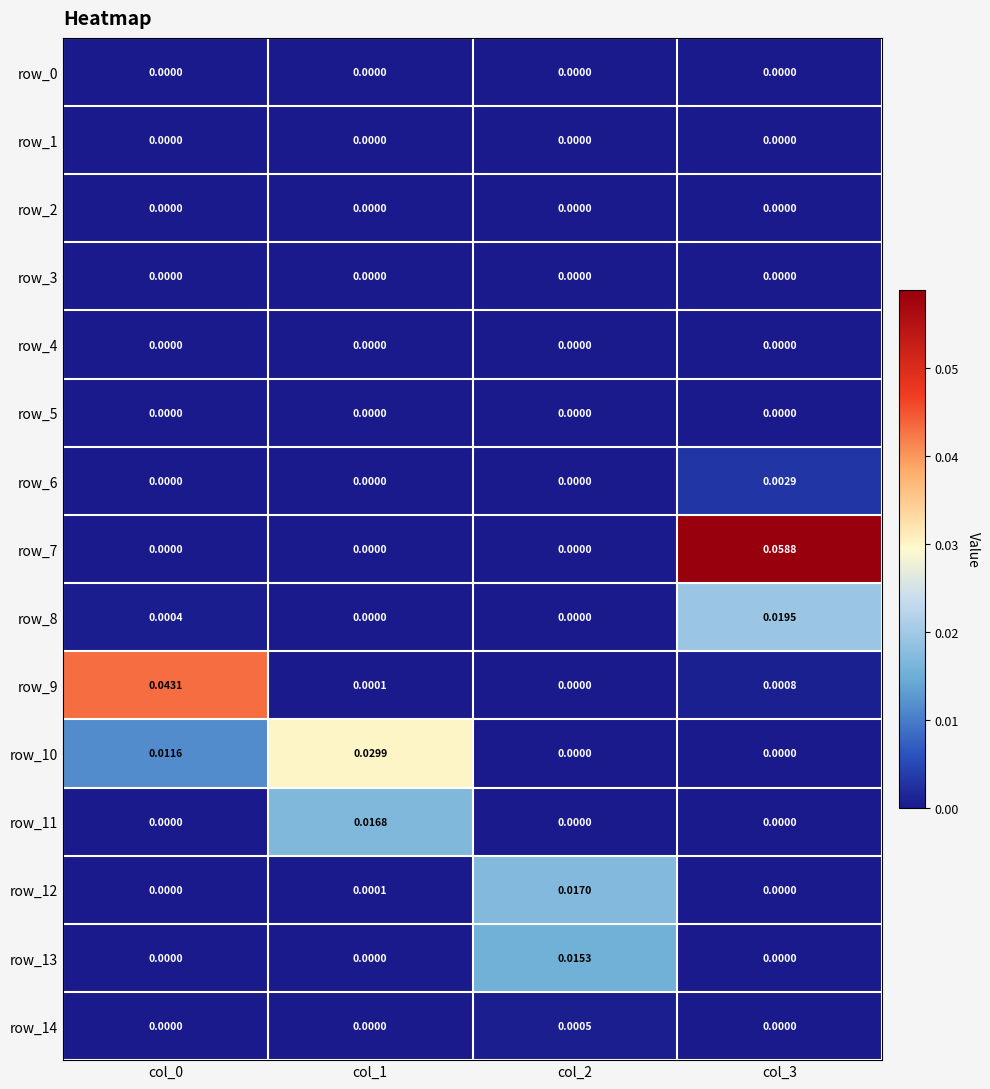

Reading left to right, transcribe all the data shown in this chart.

row_0: 0.0	0.0	0.0	0.0
row_1: 0.0	0.0	0.0	0.0
row_2: 0.0	0.0	0.0	0.0
row_3: 0.0	0.0	0.0	0.0
row_4: 0.0	0.0	0.0	0.0
row_5: 0.0	0.0	0.0	0.0
row_6: 0.0	0.0	0.0	0.0
row_7: 0.0	0.0	0.0	0.1
row_8: 0.0	0.0	0.0	0.0
row_9: 0.0	0.0	0.0	0.0
row_10: 0.0	0.0	0.0	0.0
row_11: 0.0	0.0	0.0	0.0
row_12: 0.0	0.0	0.0	0.0
row_13: 0.0	0.0	0.0	0.0
row_14: 0.0	0.0	0.0	0.0